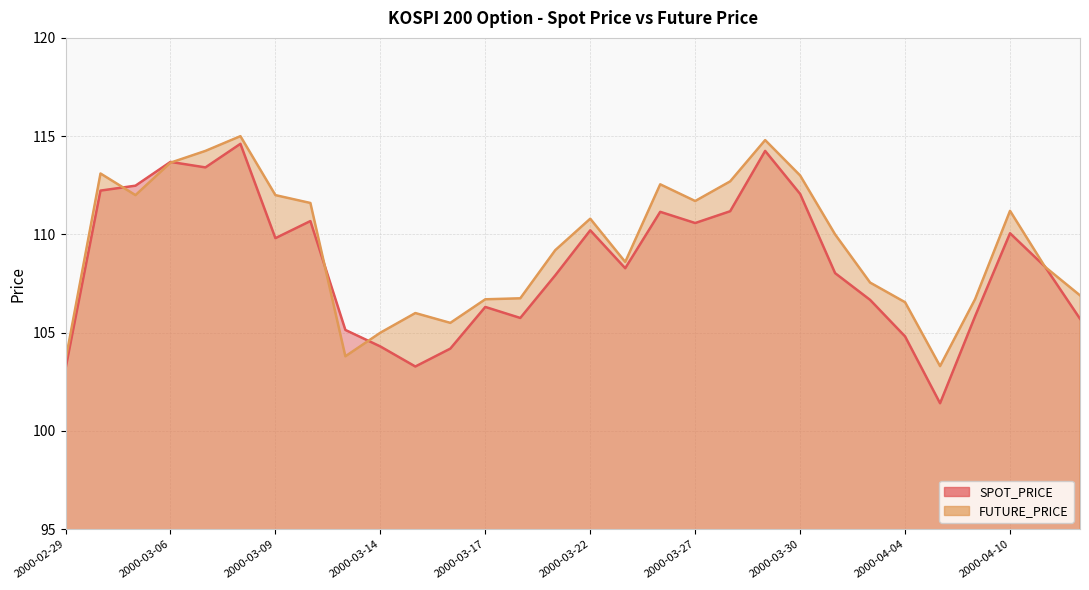

What is the spread (max minus min) of values at 2000-03-16?

1.3